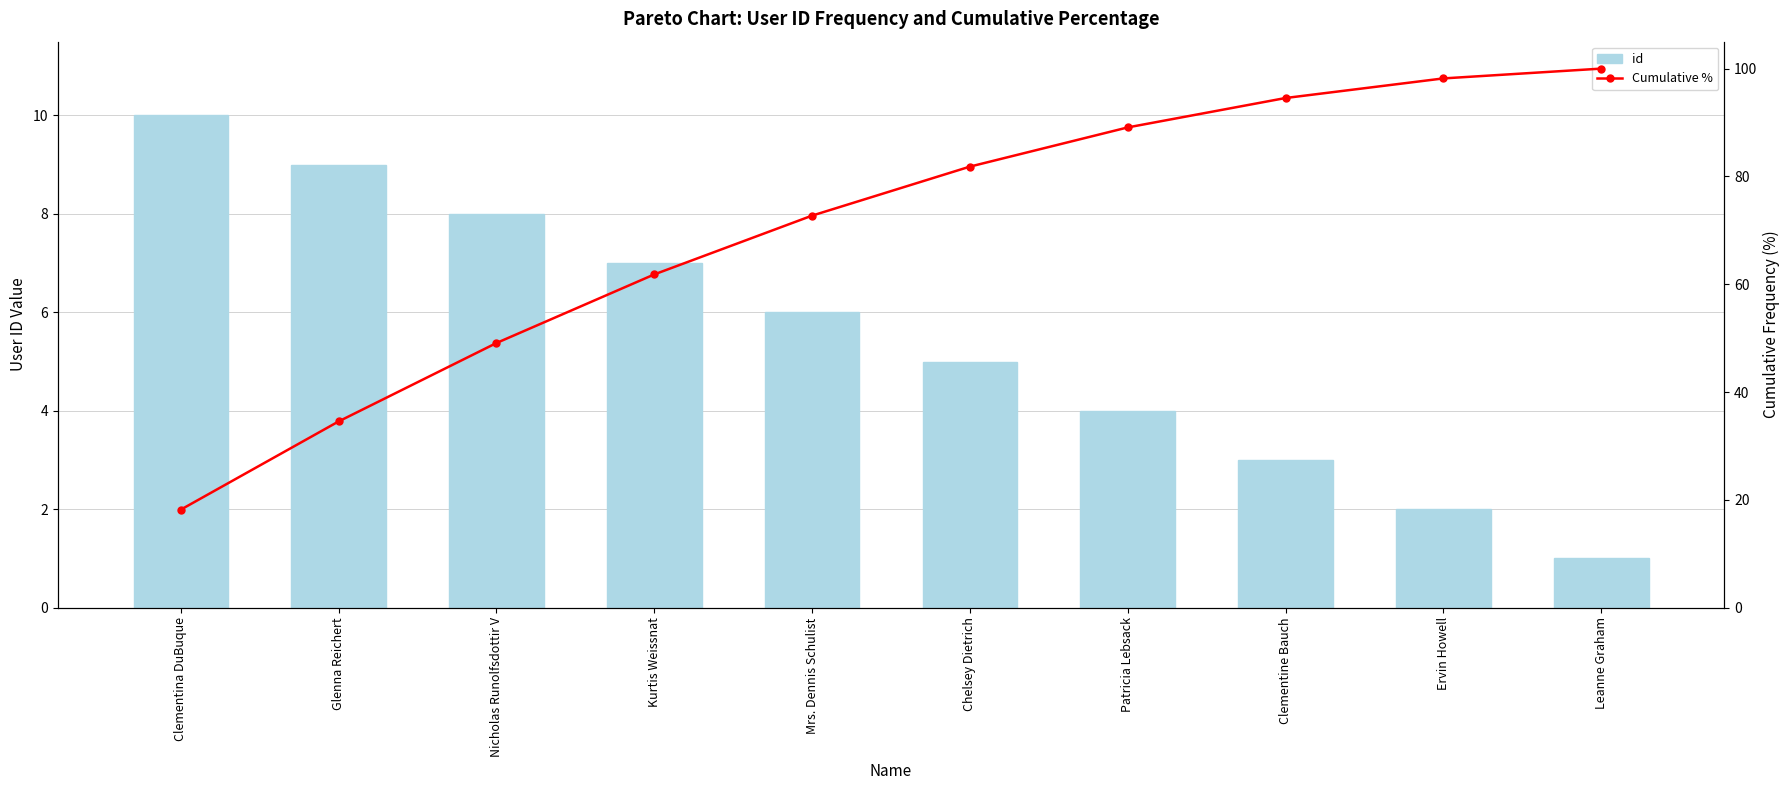

Reading left to right, extract all data points from this chart.

id: Clementina DuBuque=10.0	Glenna Reichert=9.0	Nicholas Runolfsdottir V=8.0	Kurtis Weissnat=7.0	Mrs. Dennis Schulist=6.0	Chelsey Dietrich=5.0	Patricia Lebsack=4.0	Clementine Bauch=3.0	Ervin Howell=2.0	Leanne Graham=1.0
Cumulative %: Clementina DuBuque=18.2	Glenna Reichert=34.5	Nicholas Runolfsdottir V=49.1	Kurtis Weissnat=61.8	Mrs. Dennis Schulist=72.7	Chelsey Dietrich=81.8	Patricia Lebsack=89.1	Clementine Bauch=94.5	Ervin Howell=98.2	Leanne Graham=100.0